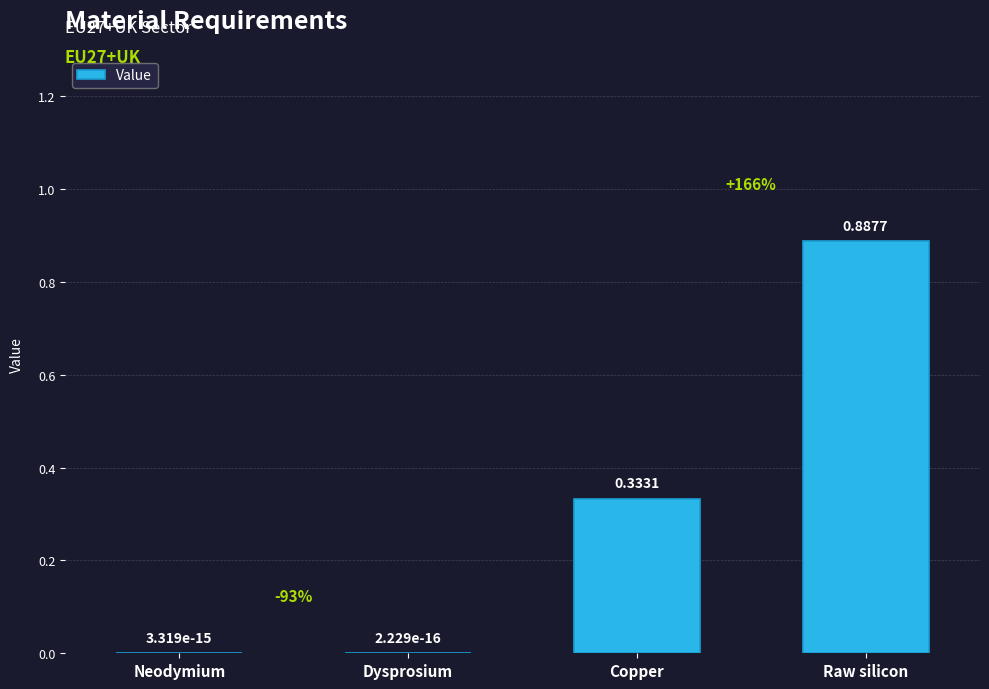

Which has a higher value, Dysprosium or Raw silicon?

Raw silicon